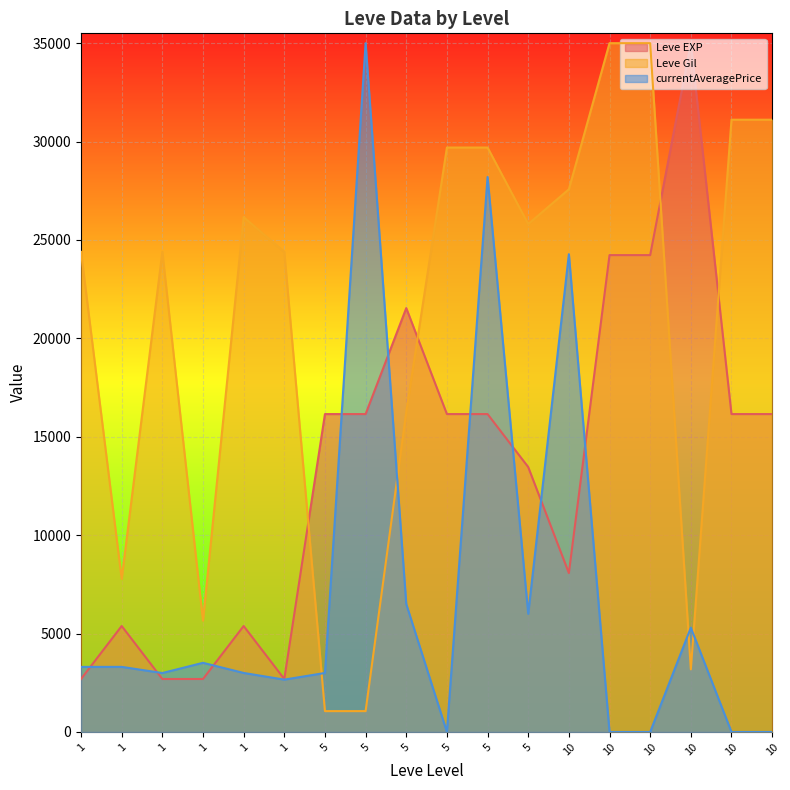

True or false: currentAveragePrice and Leve Gil cross at least once.

True